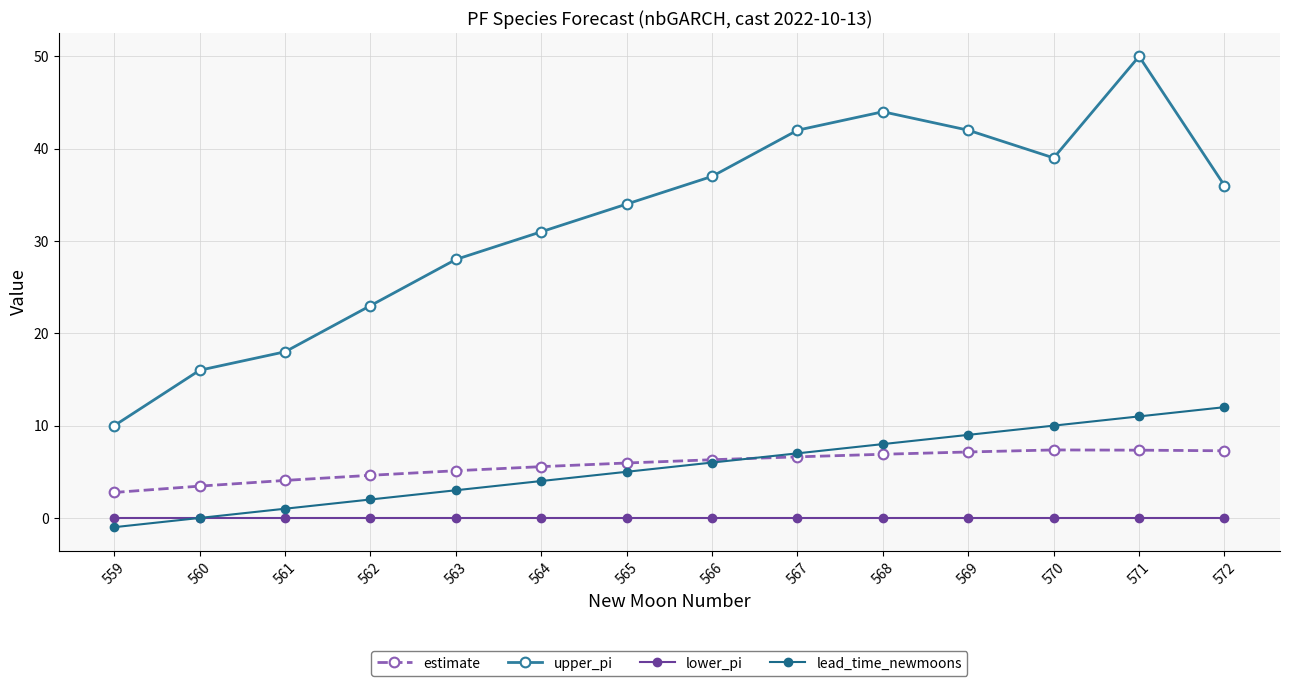

Reading left to right, what are all the values shown in this chart?

estimate: 2.8	3.4	4.1	4.6	5.1	5.6	6.0	6.3	6.6	6.9	7.1	7.4	7.3	7.3
upper_pi: 10.0	16.0	18.0	23.0	28.0	31.0	34.0	37.0	42.0	44.0	42.0	39.0	50.0	36.0
lower_pi: 0.0	0.0	0.0	0.0	0.0	0.0	0.0	0.0	0.0	0.0	0.0	0.0	0.0	0.0
lead_time_newmoons: -1.0	0.0	1.0	2.0	3.0	4.0	5.0	6.0	7.0	8.0	9.0	10.0	11.0	12.0